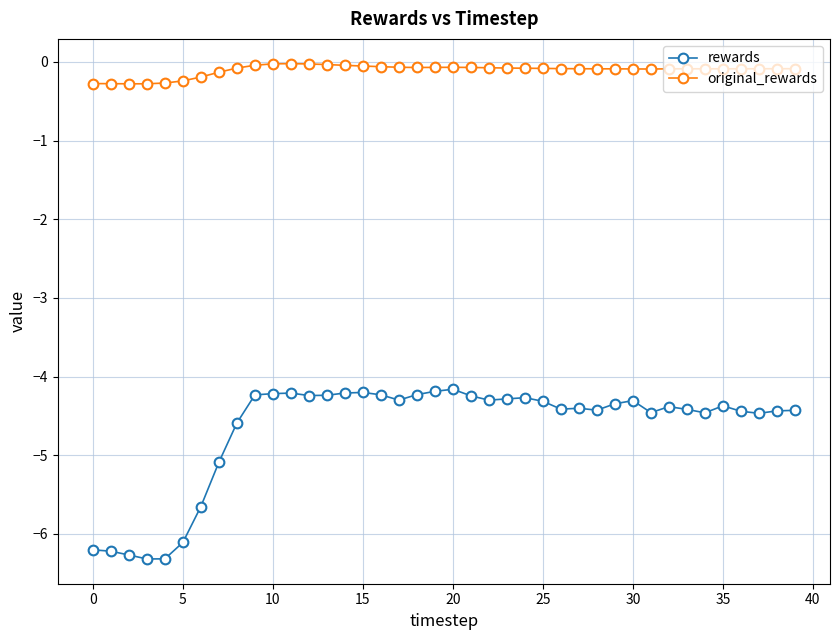

Which series has the largest range (max minus min)?

rewards